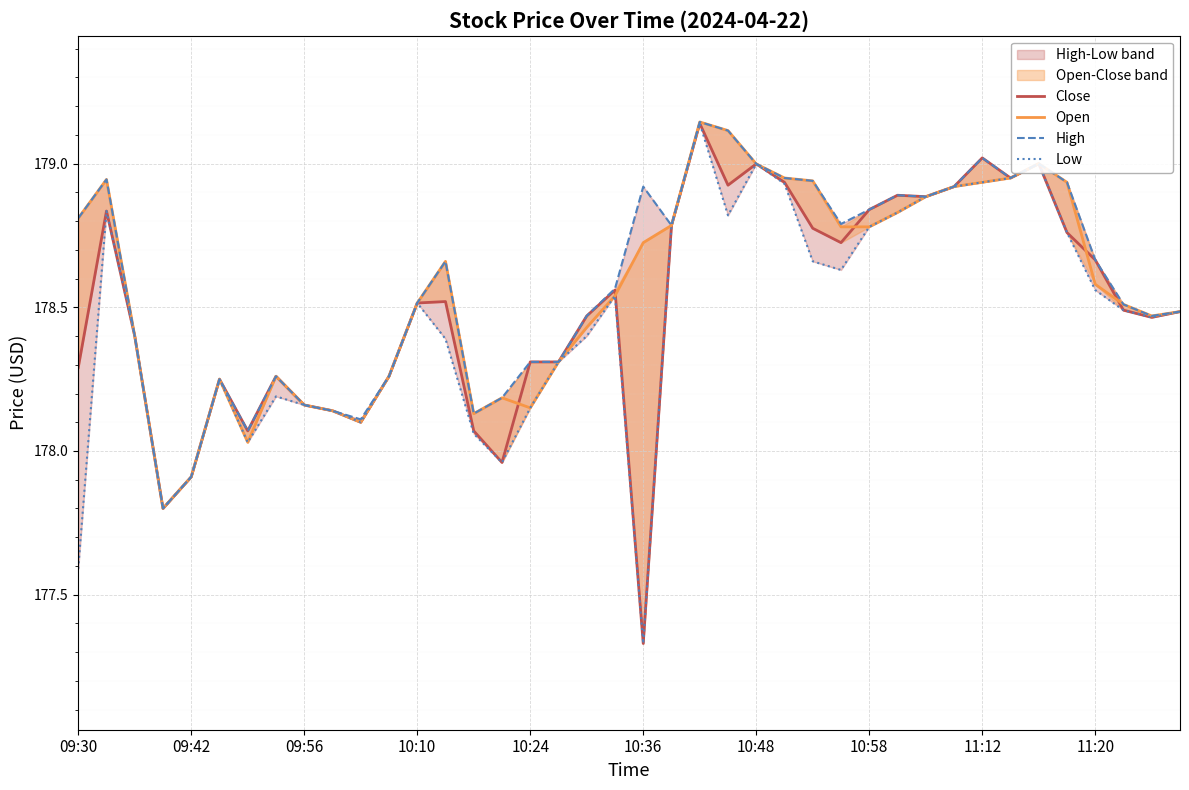

What is the sum of all High values?

7143.5